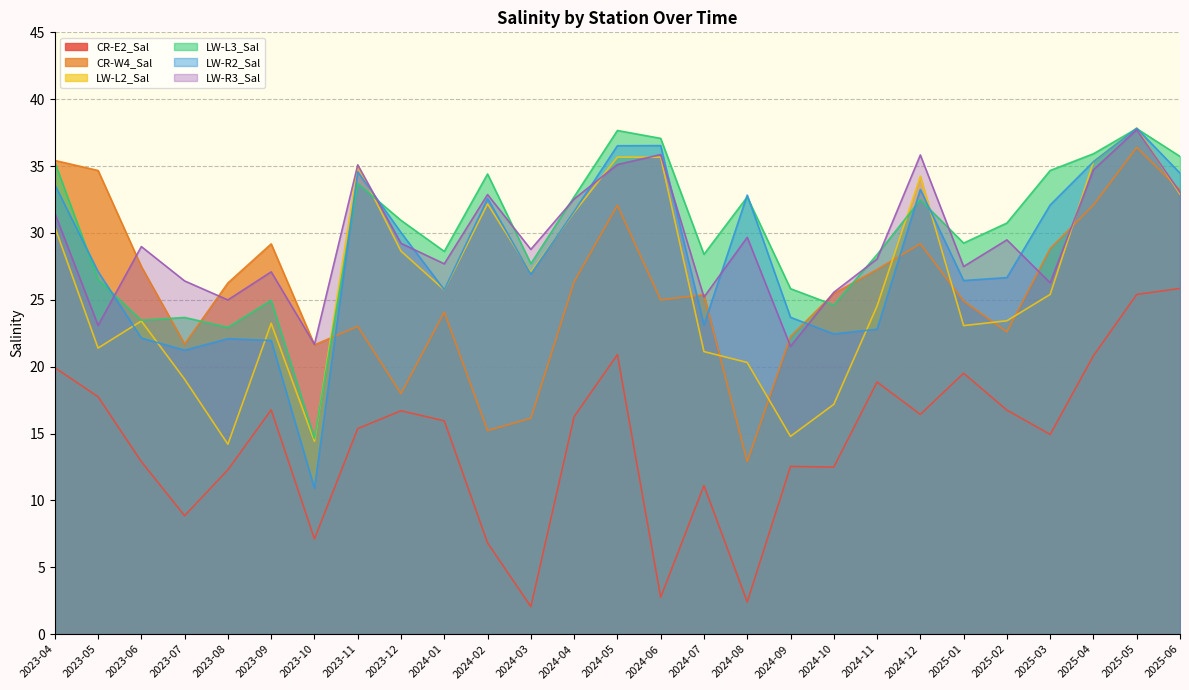

The LW-R3_Sal series shows 27.5 at 2025-01. True or false?

True